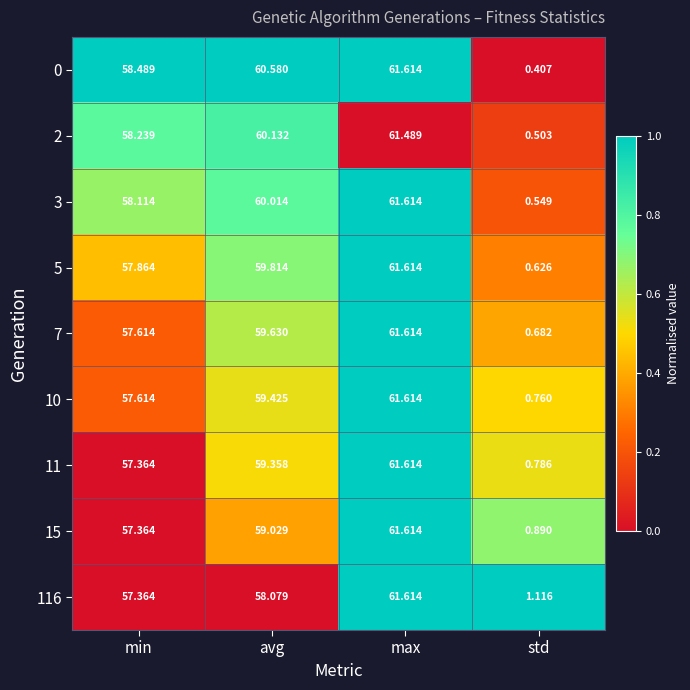

At how many categories does at least one series exceed 0?

4